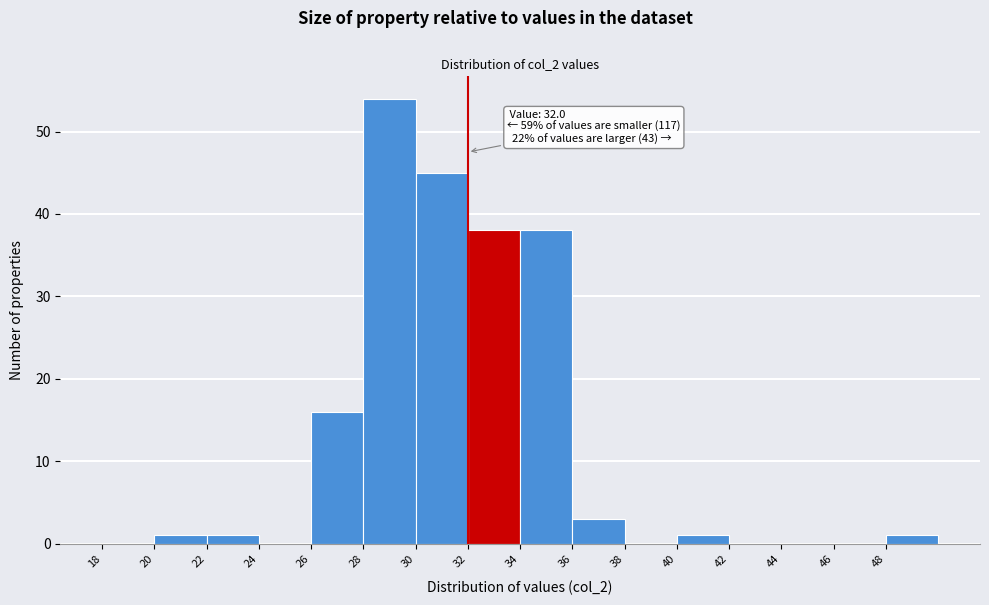

Over which range of the x-axis is the bar tallest?

28 to 30